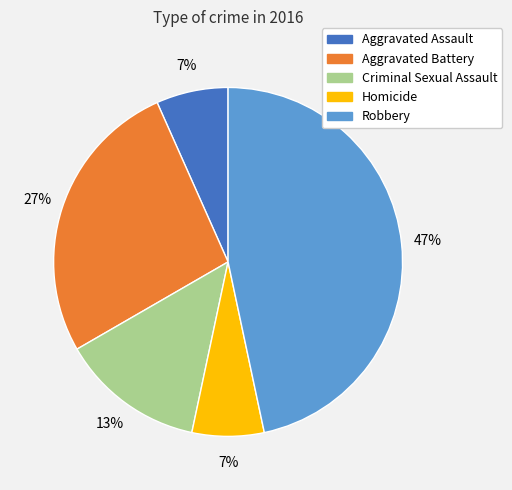

Is it true that Aggravated Battery is 41% of the pie?

False